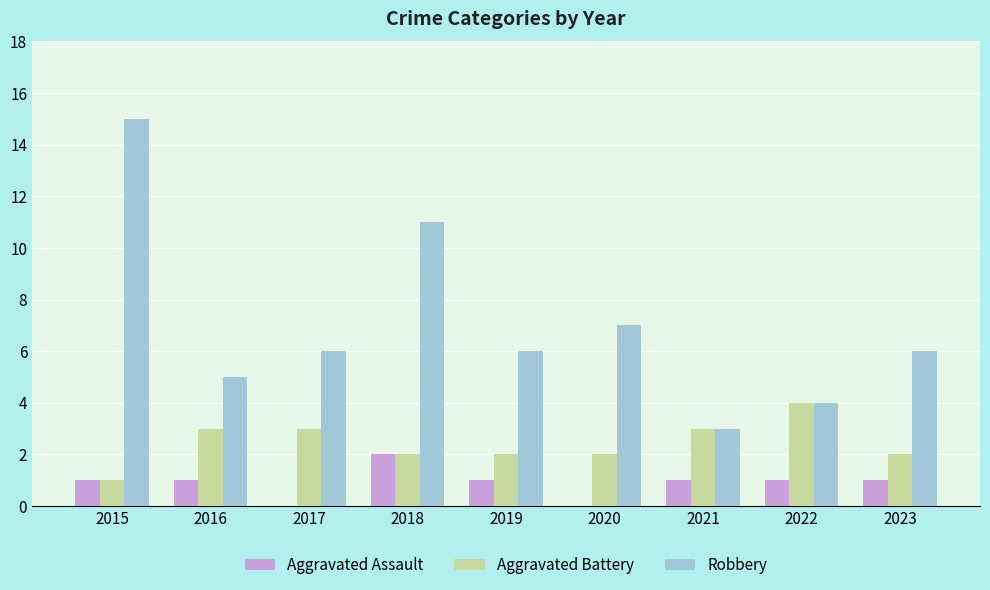

Which series has the largest total across all categories?

Robbery